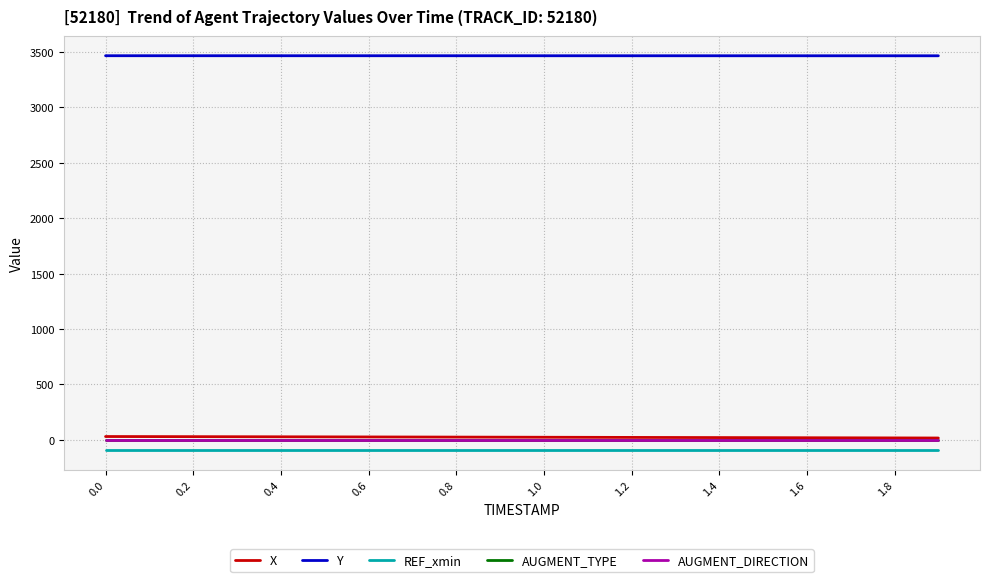

At how many categories does at least one series exceed 550?

20